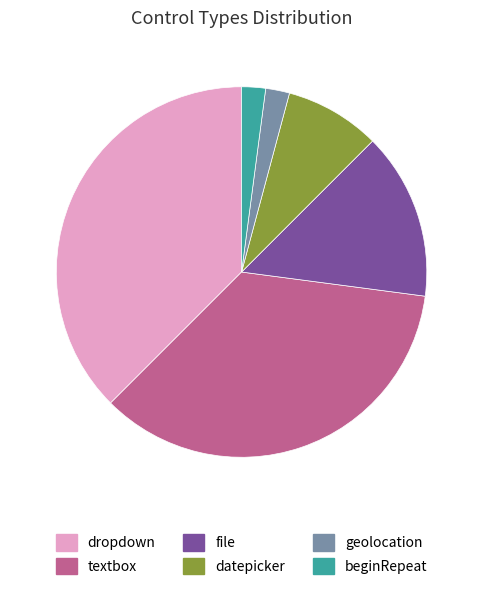

Is there a majority slice in this chart?

No